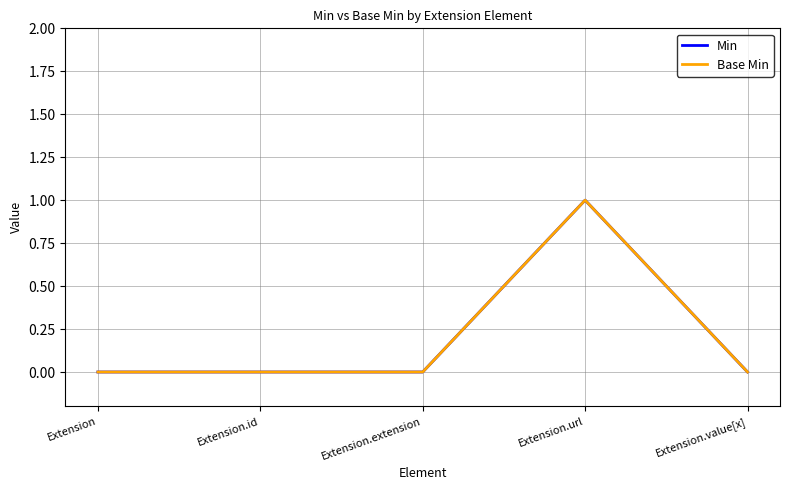

Is this an area chart (filled region under the line)?

No